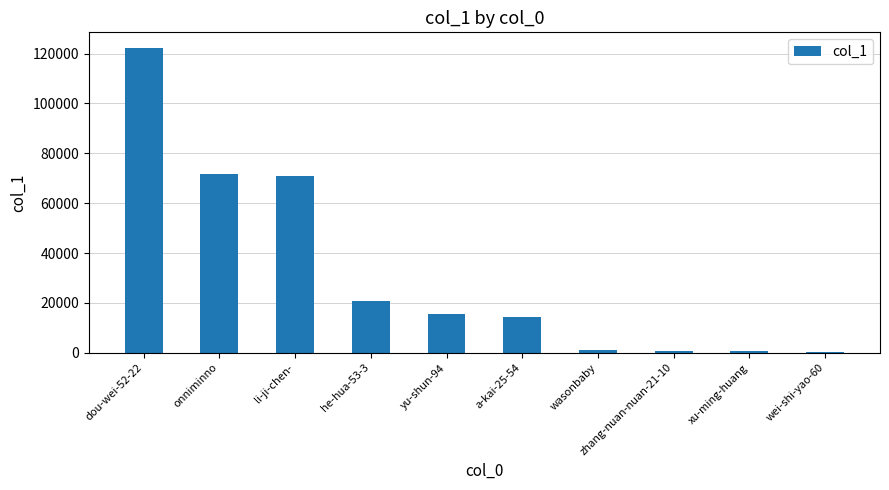

How many categories are shown in the chart?

10